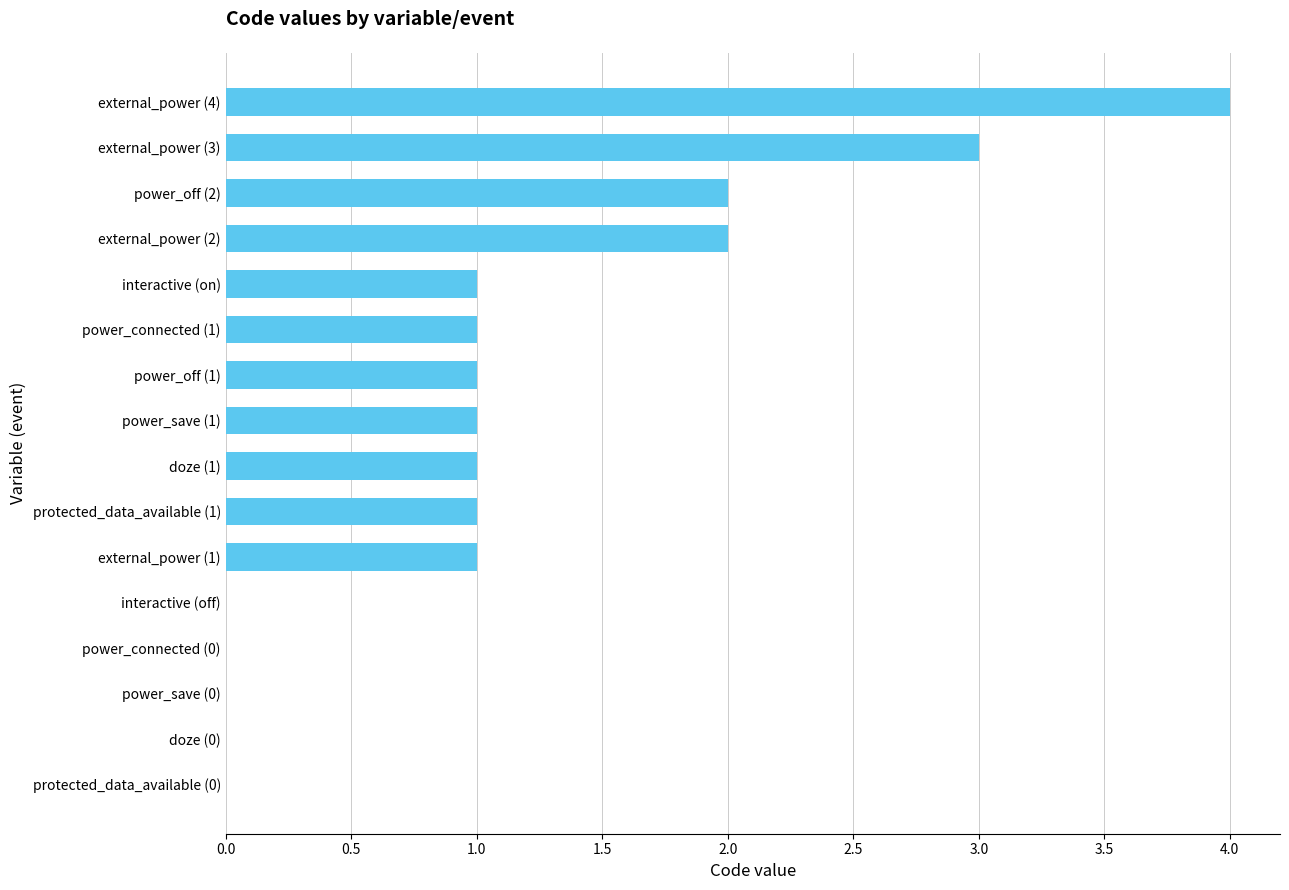

What is the maximum value shown in the chart?

4